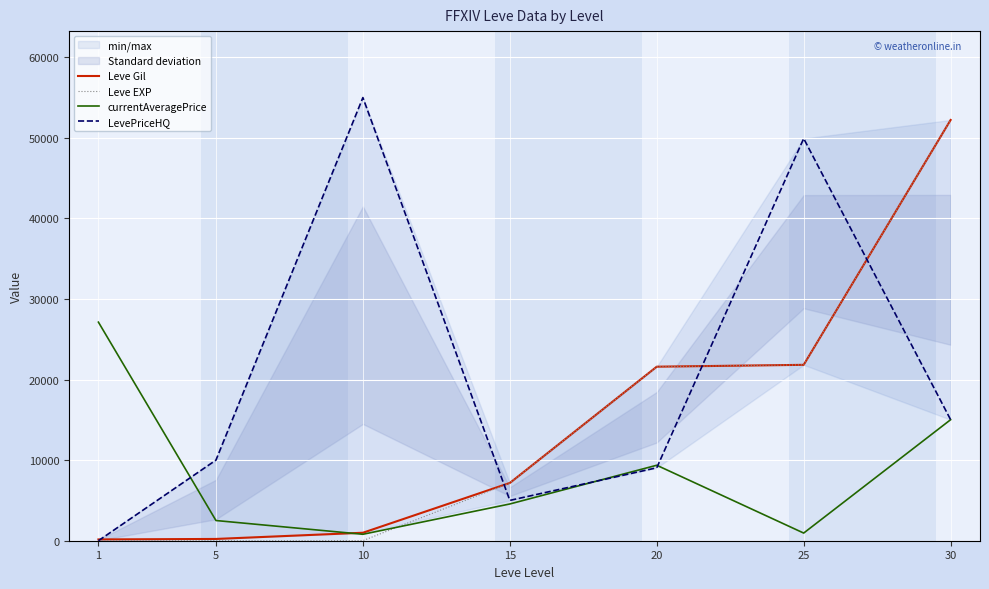

Which series has the largest total across all categories?

LevePriceHQ